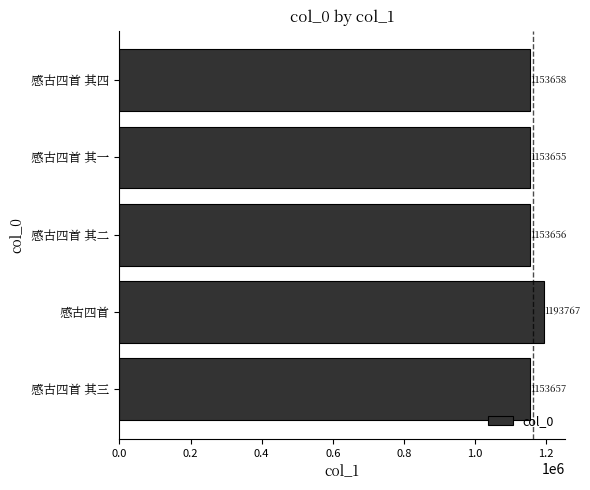

The value at 感古四首 其四 is 1594551. True or false?

False